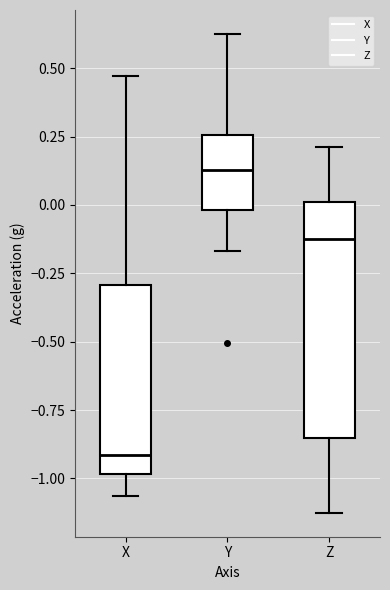

Where does the upper whisker of the box for Y end on the y-axis? The values are not printed on the chart, so give them approximately, as read against the axis.

0.65